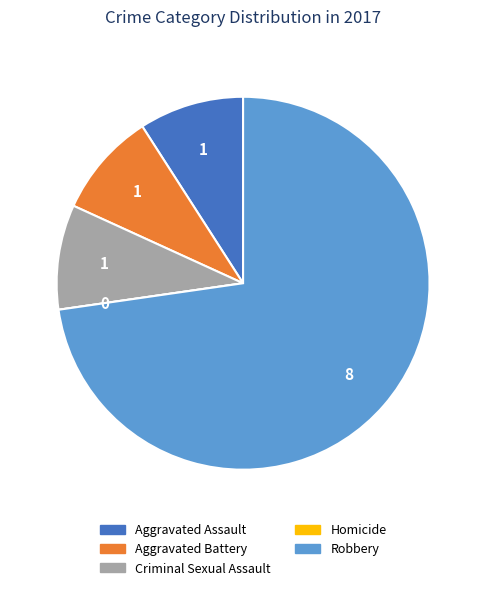

Is it true that Aggravated Assault is 18% of the pie?

False